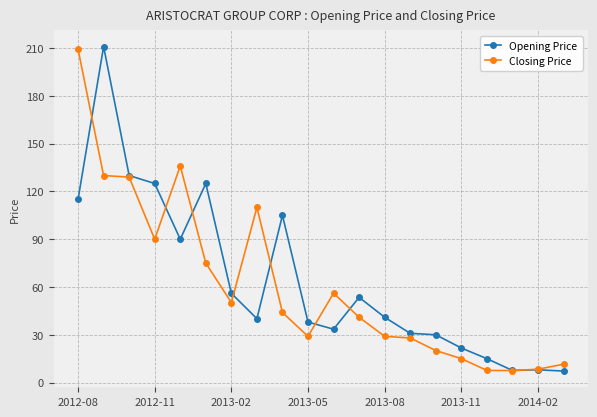

True or false: Opening Price has more than 1 points higher than both neighbors.

True